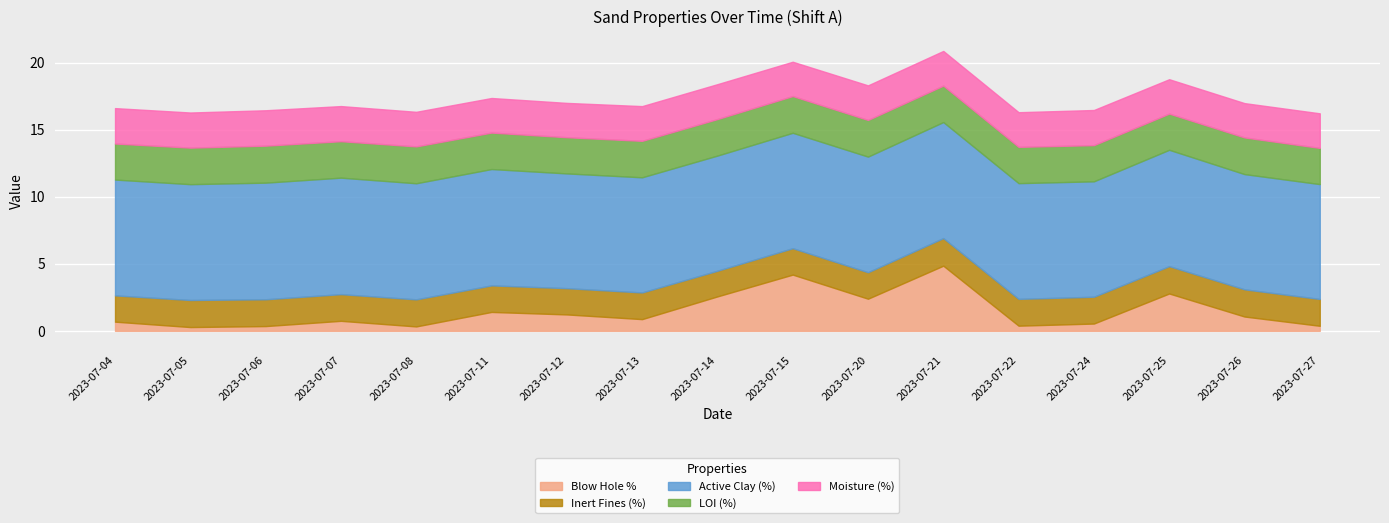

What is the difference between the Blow Hole % values at 2023-07-08 and 2023-07-12?

0.9